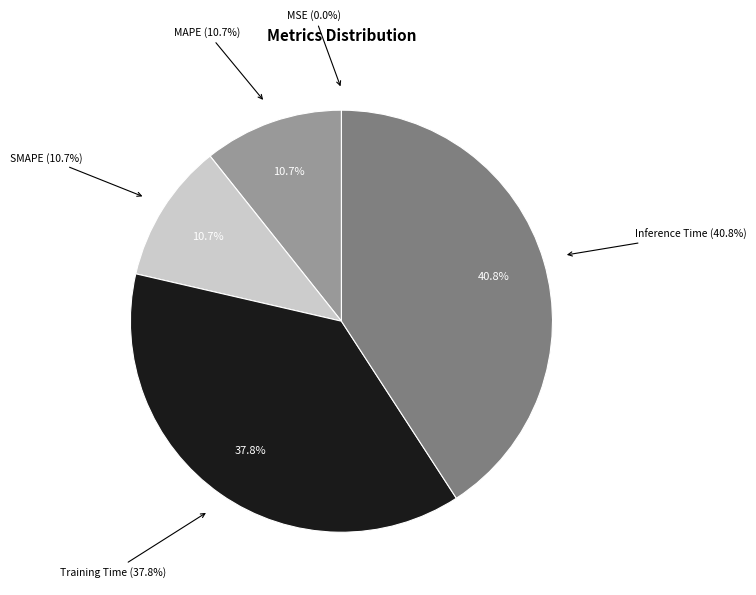

How many slices are in this pie chart?

5